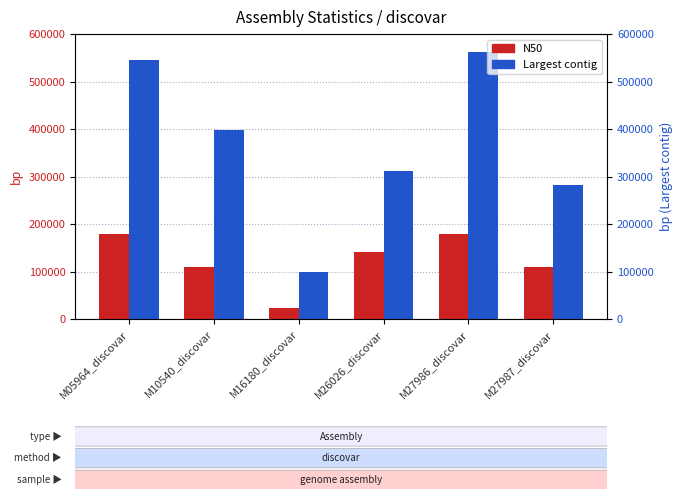

What is the minimum value for N50?

22667